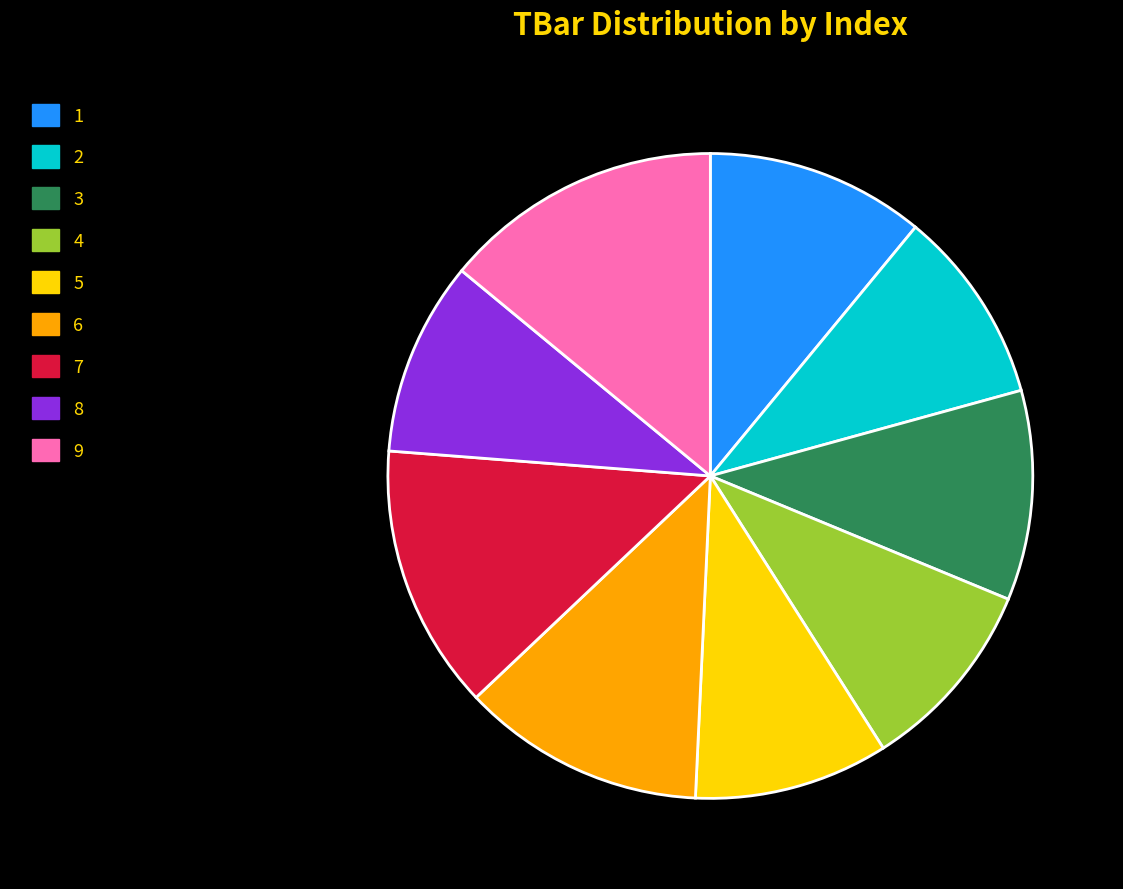

What is the ratio of the value at 8 to the value at 2?

1.0